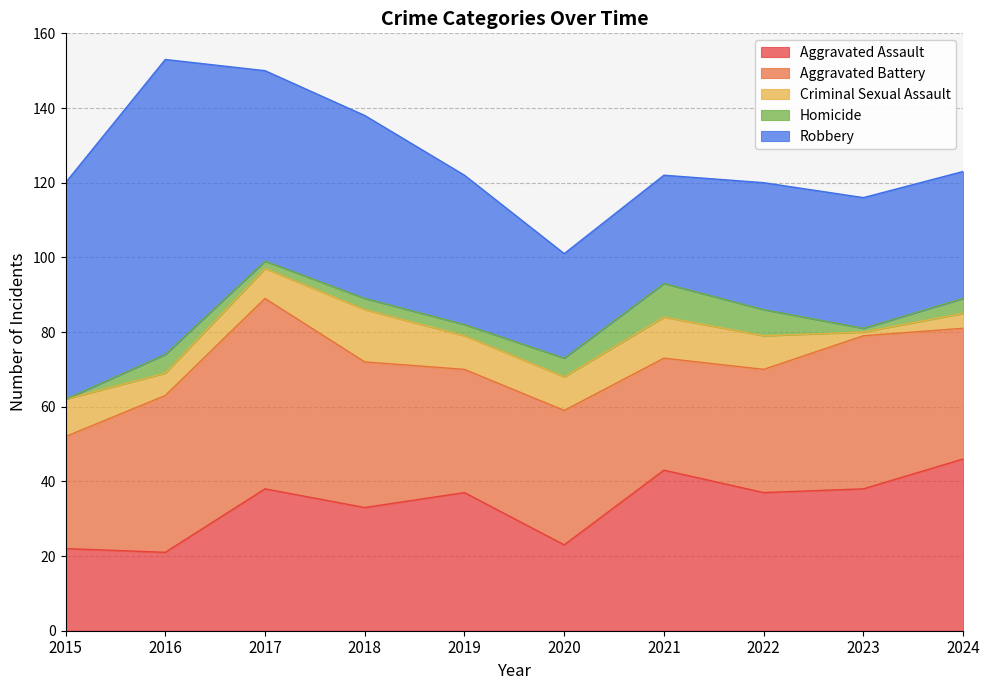

What is the total value across all series at 2020?

101